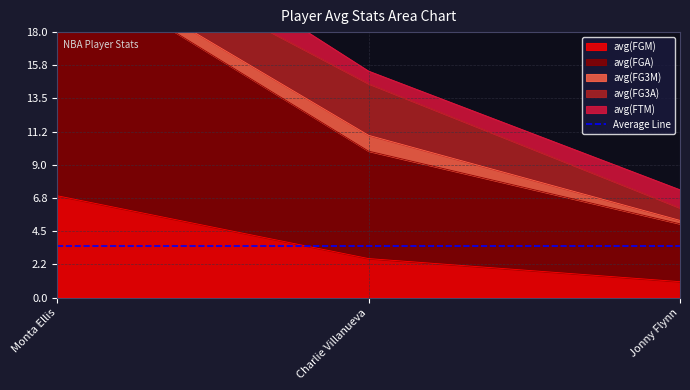

What is the lowest value of the avg(FGA) series?

3.9